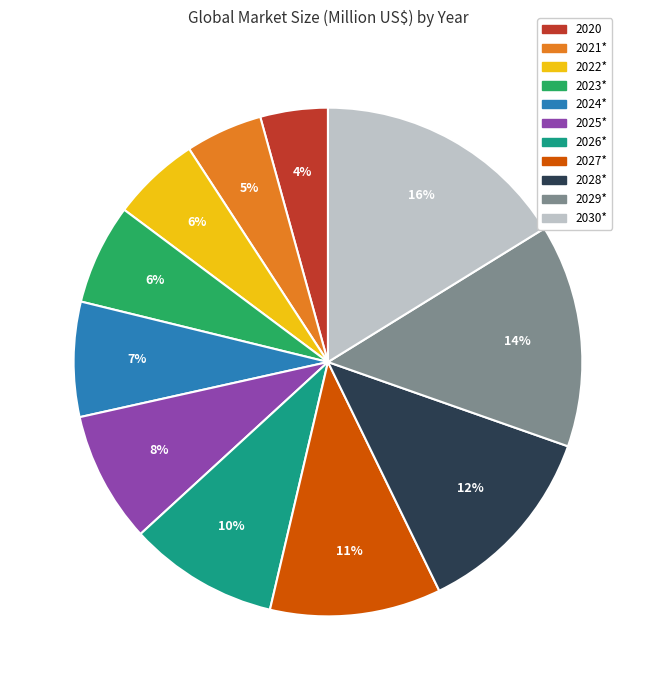

To the nearest percent, what is the difference between the largest and smallest slice percentages?

12%